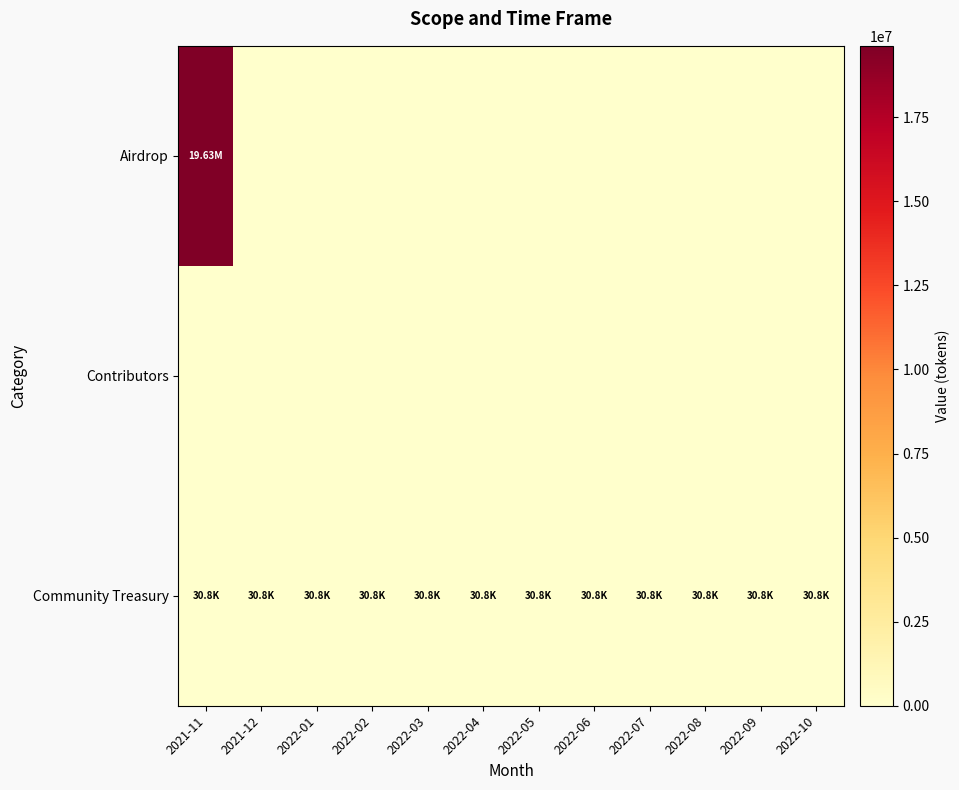

At which category is the sum across all series the highest?

2021-11